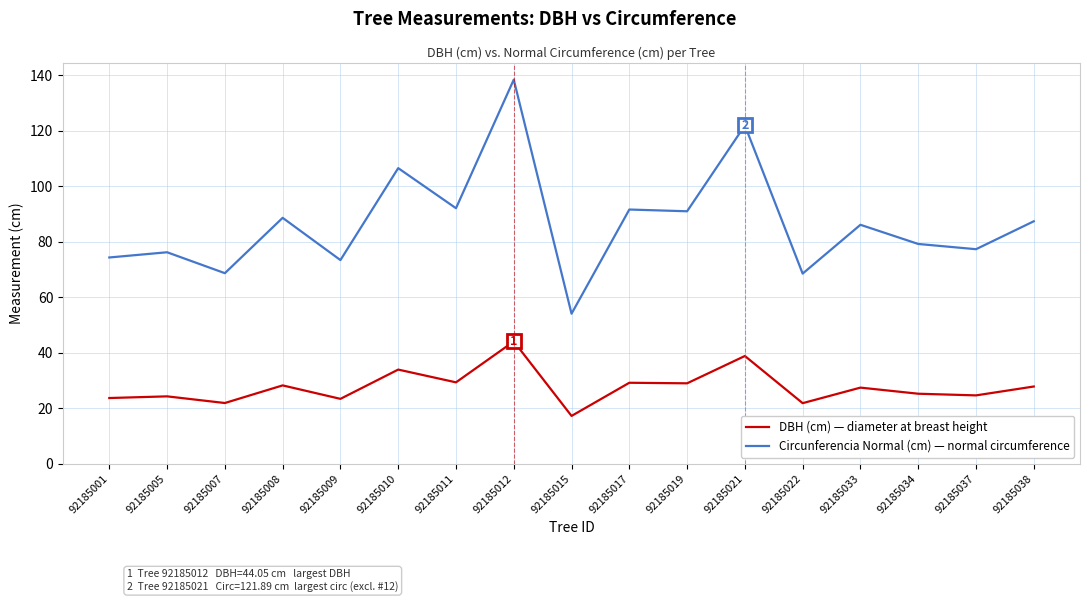

Which label corresponds to the smallest value in the chart?

92185015